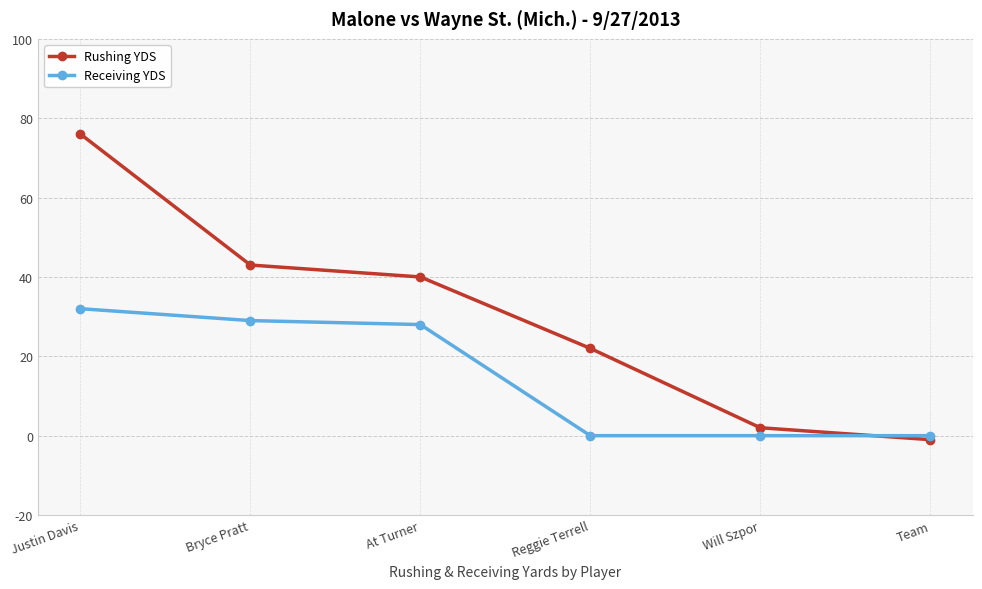

Which series changed the most between Bryce Pratt and Reggie Terrell?

Receiving YDS